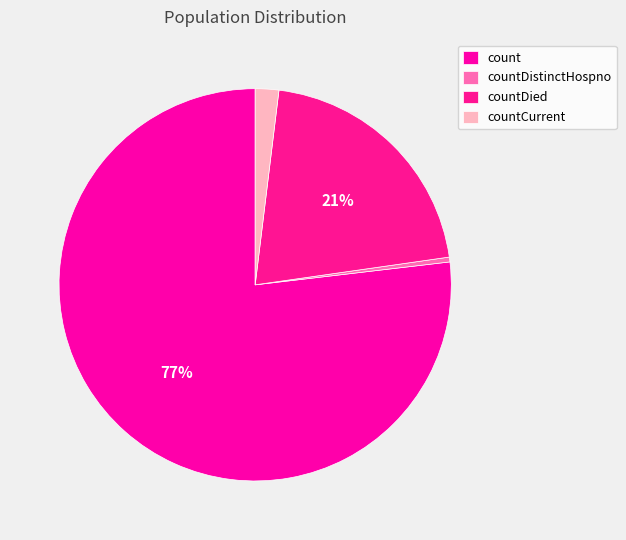

Rank the categories by value from highest to lowest.

count, countDied, countCurrent, countDistinctHospno